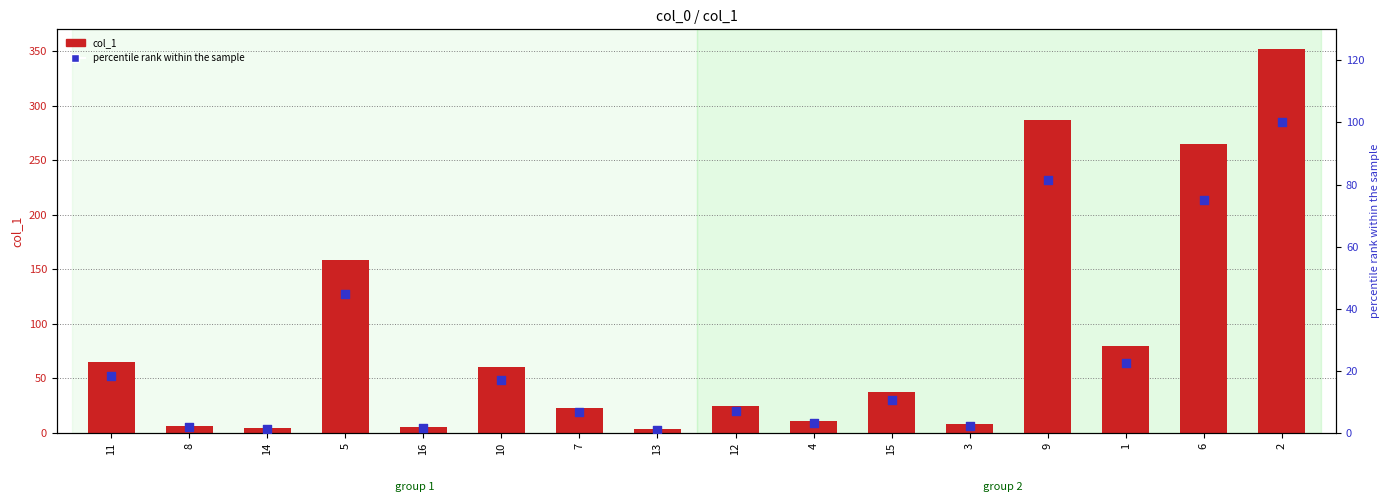

Which series reaches the minimum Y coordinate?

percentile rank within the sample